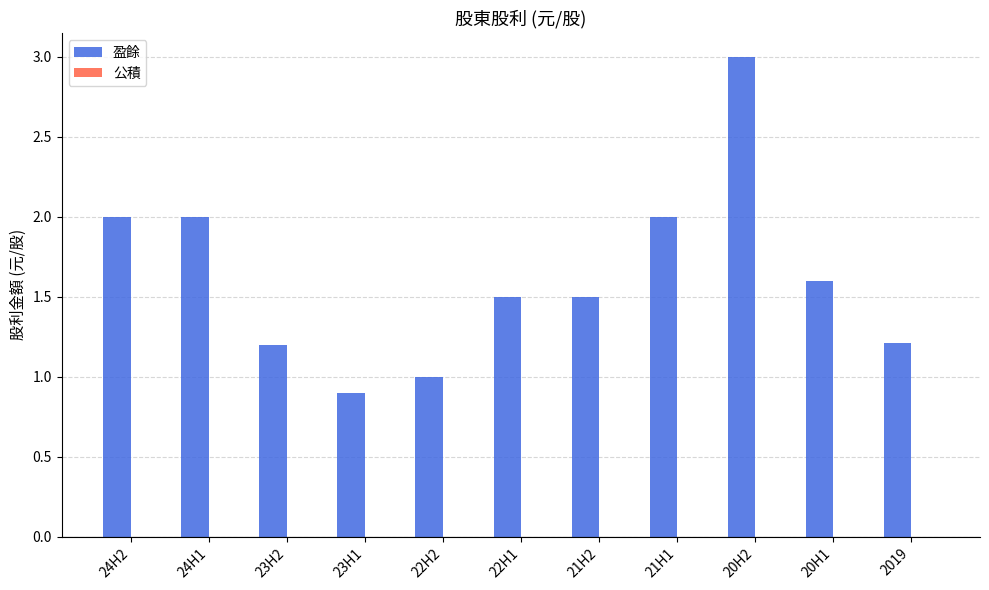

True or false: the data shows 3.4 at 21H1.

False